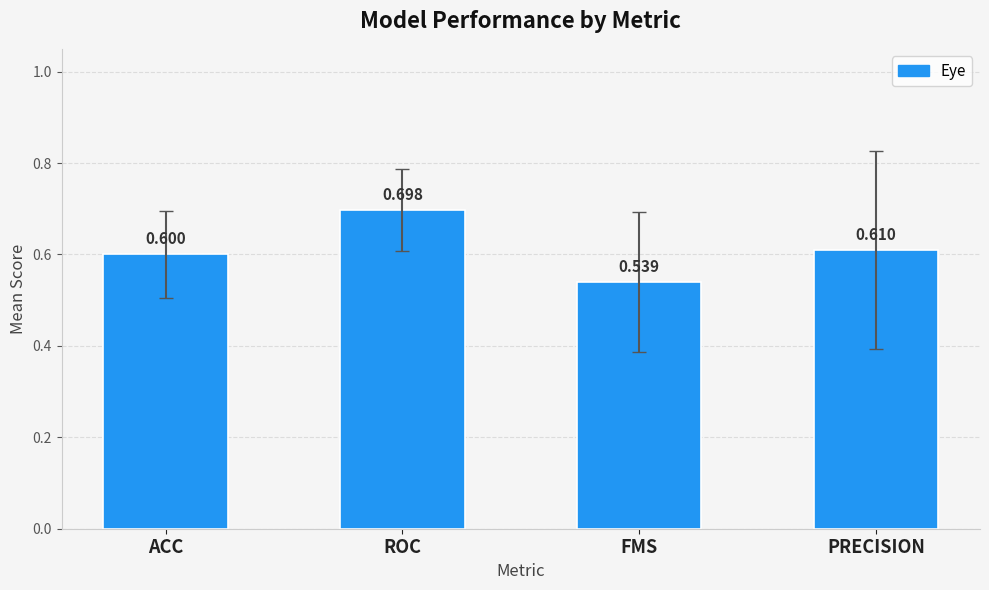

What is the label of the 1st bar from the left?

ACC